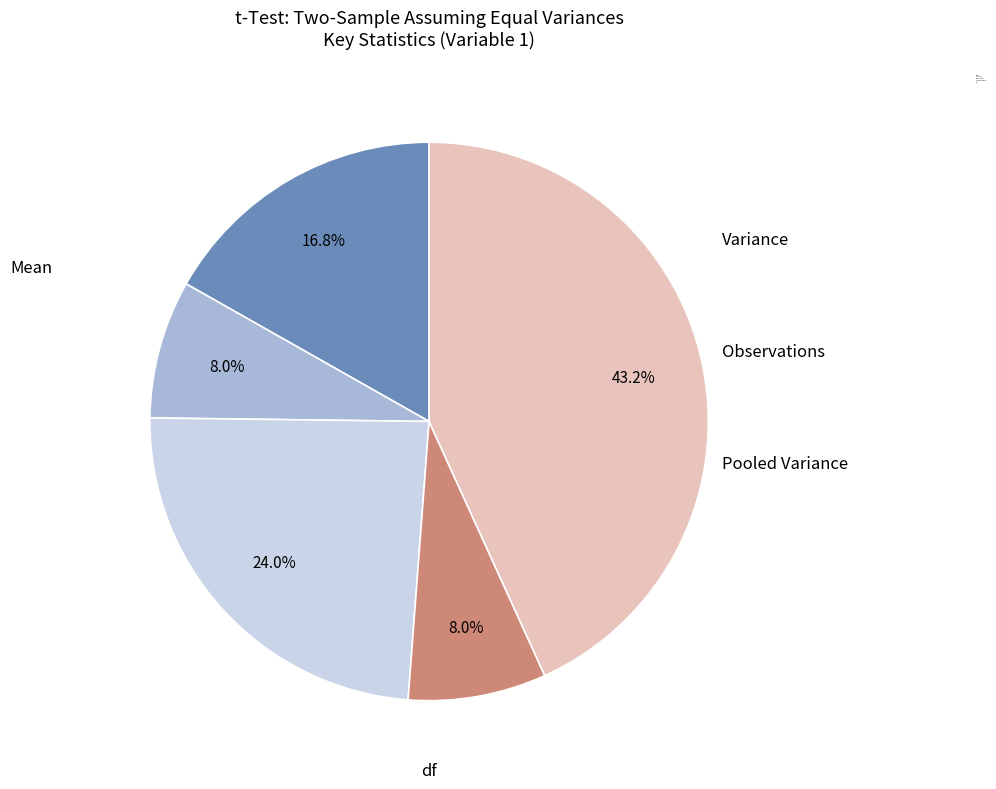

To the nearest percent, what is the average slice percentage?

20%